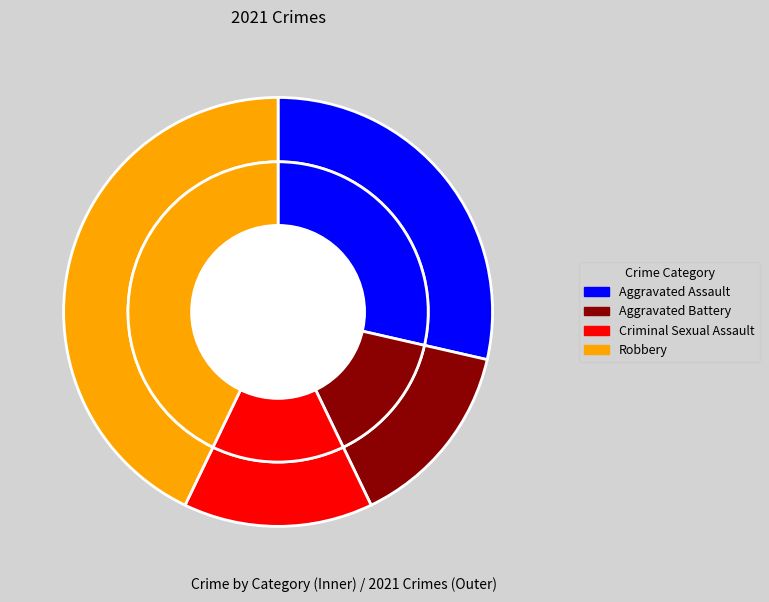

How many segments does this pie chart have?

4